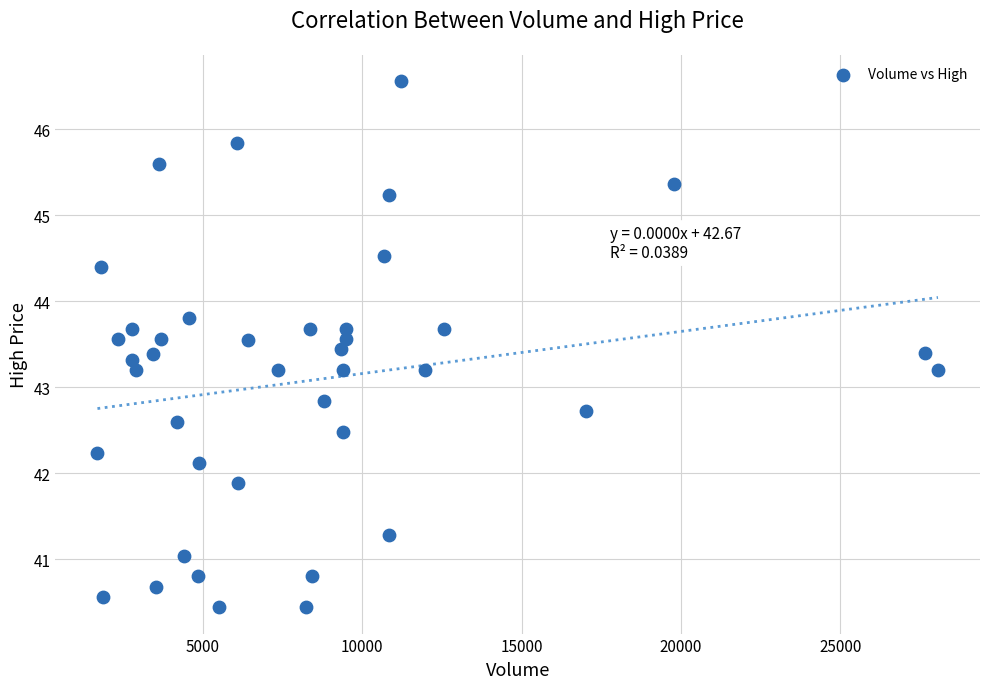

What is the range of X values (max minus min)?

26368.0